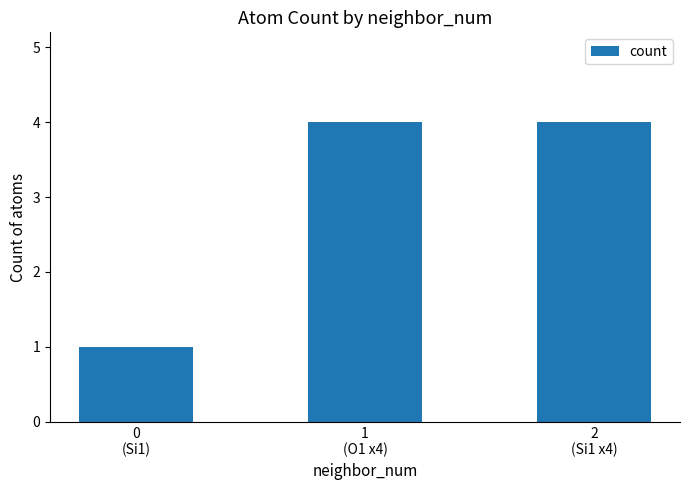

What is the difference between the maximum and minimum values?

3